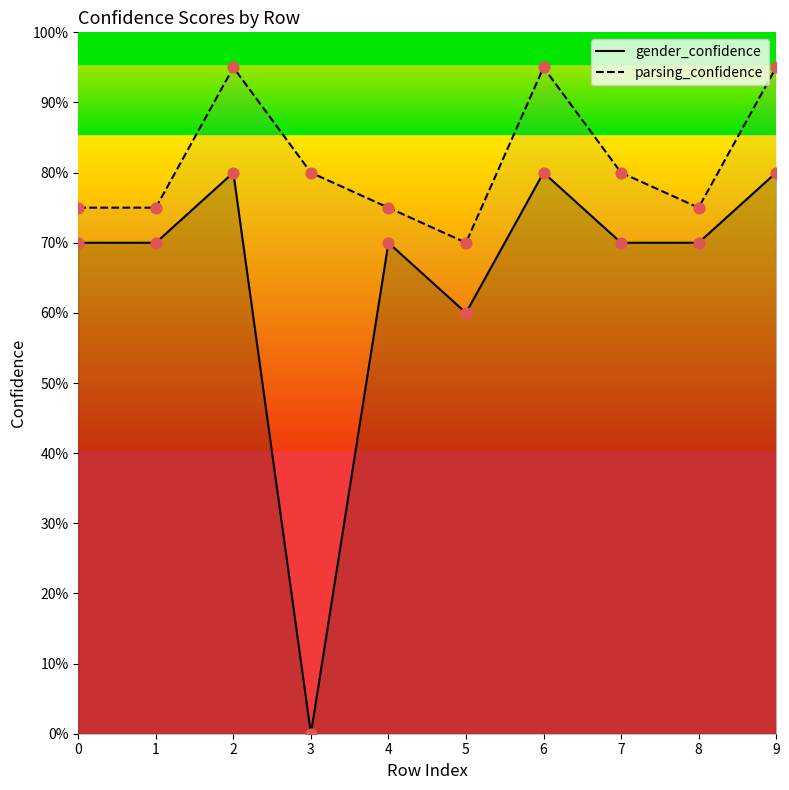

At which category is the sum across all series the highest?

2